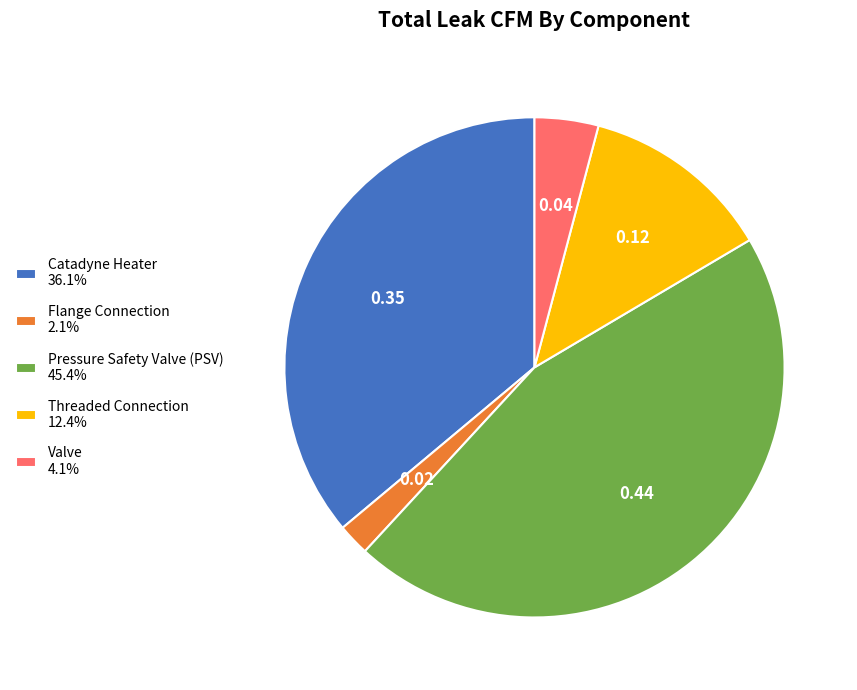

Is the sum of Valve 4.1% and Flange Connection 2.1% greater than half?

No